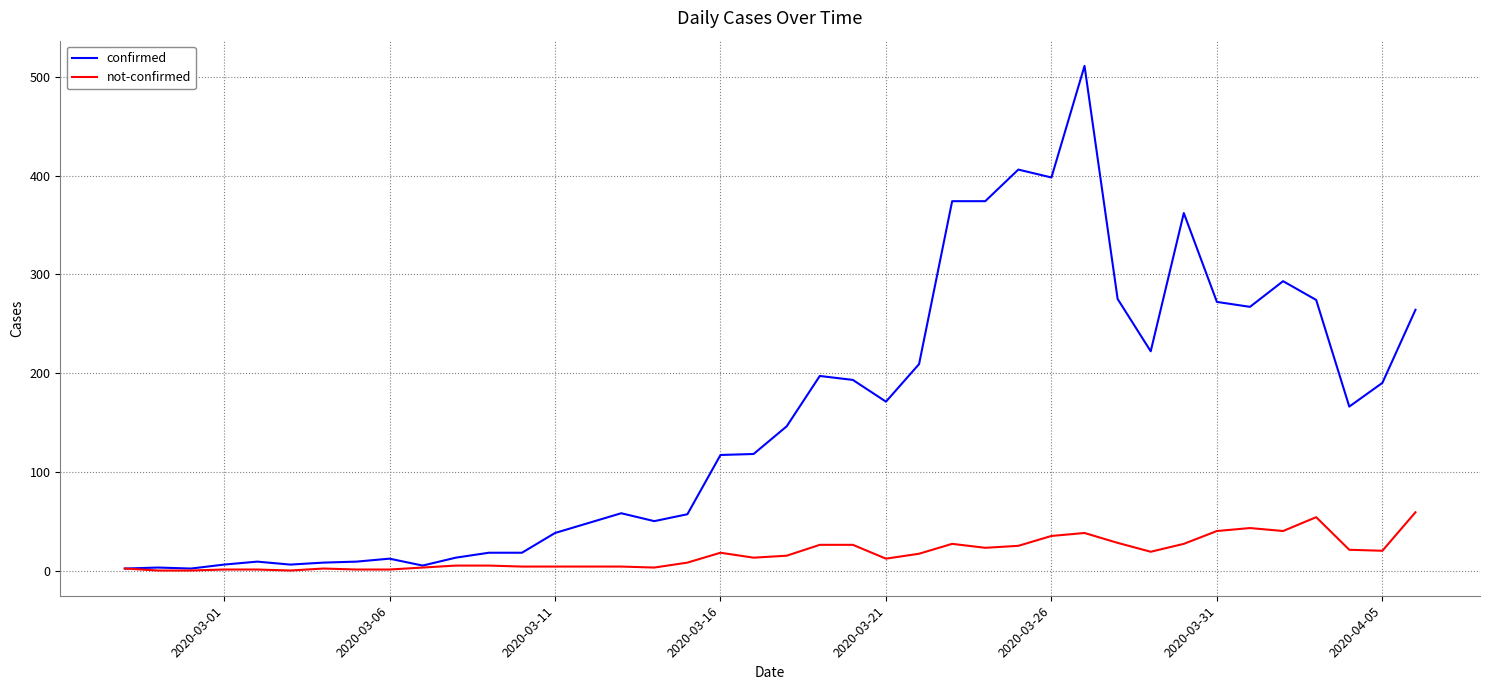

List the series in order of their peak value, highest first.

confirmed, not-confirmed